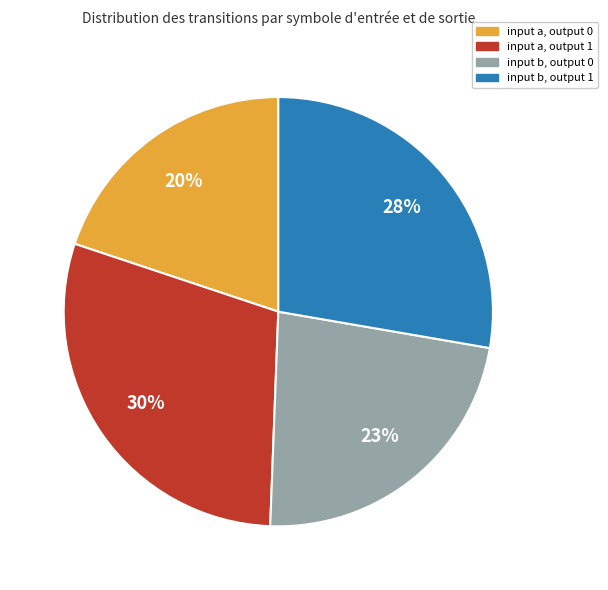

Rank the categories by value from highest to lowest.

input a, output 1, input b, output 1, input b, output 0, input a, output 0